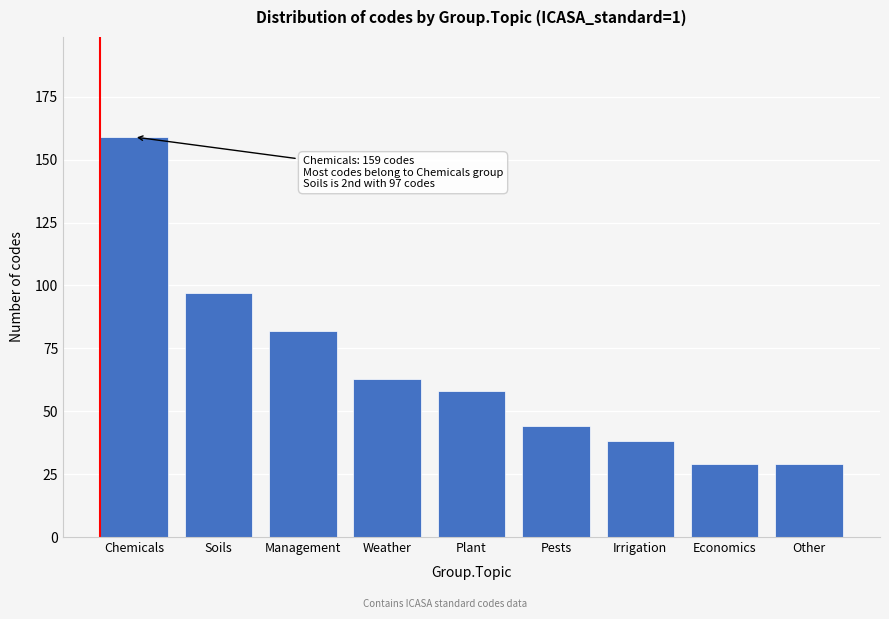

Reading right to left, extract all data points from this chart.

Other=29	Economics=29	Irrigation=38	Pests=44	Plant=58	Weather=63	Management=82	Soils=97	Chemicals=159